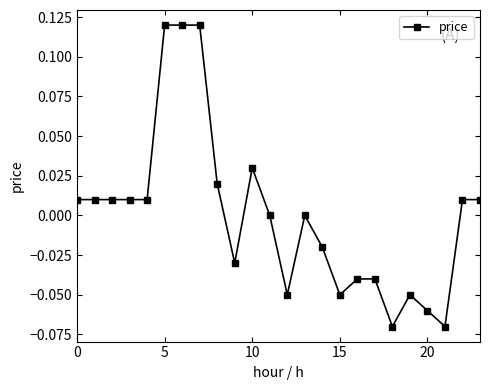

True or false: the data has more than 2 interior local peaks.

True